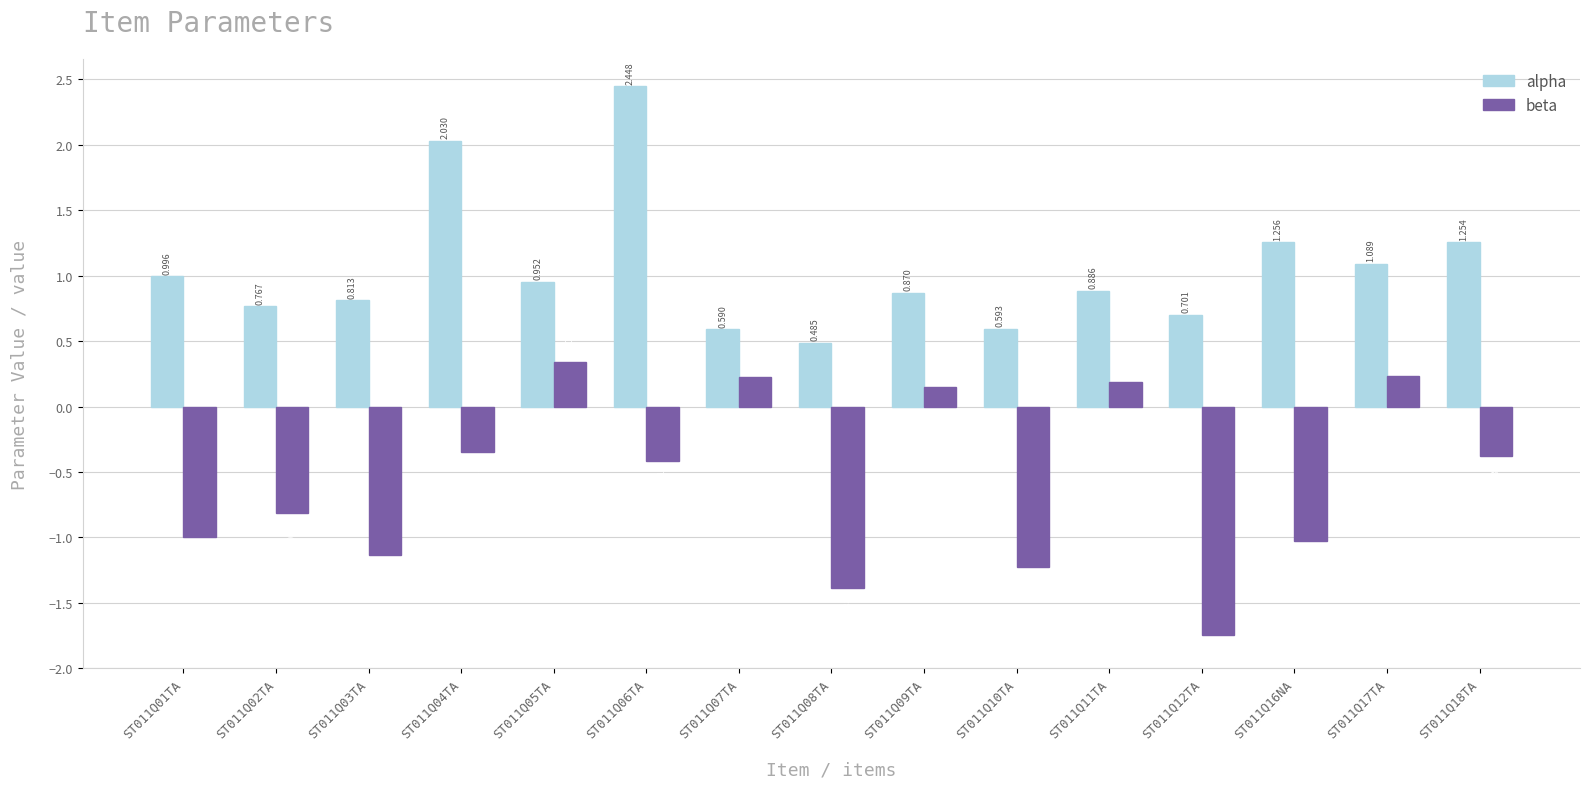

What is the difference between the highest and lowest values at ST011Q06TA?

2.9